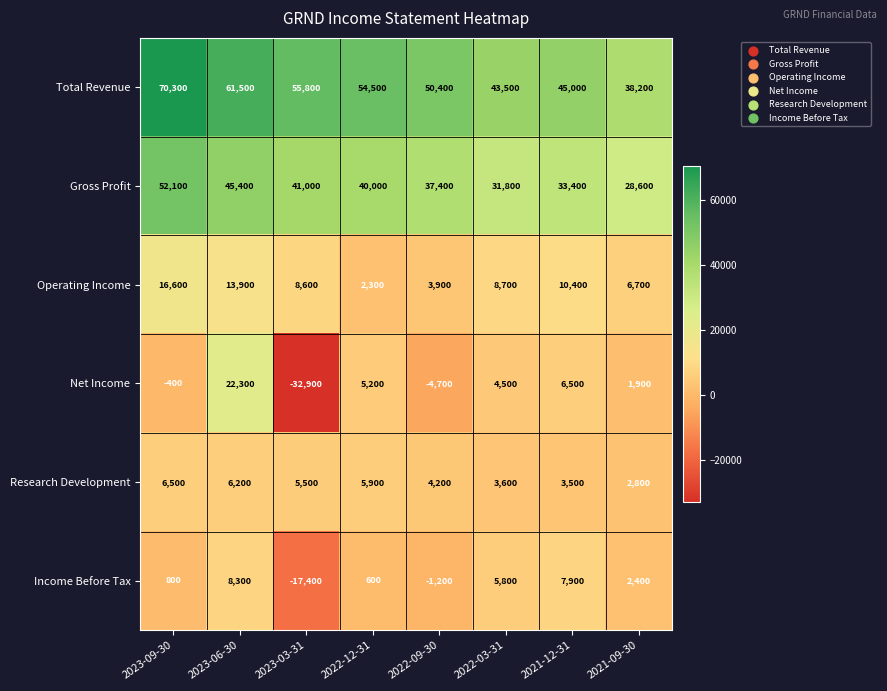

What is the difference between the maximum and minimum values in the Income Before Tax series?

25700